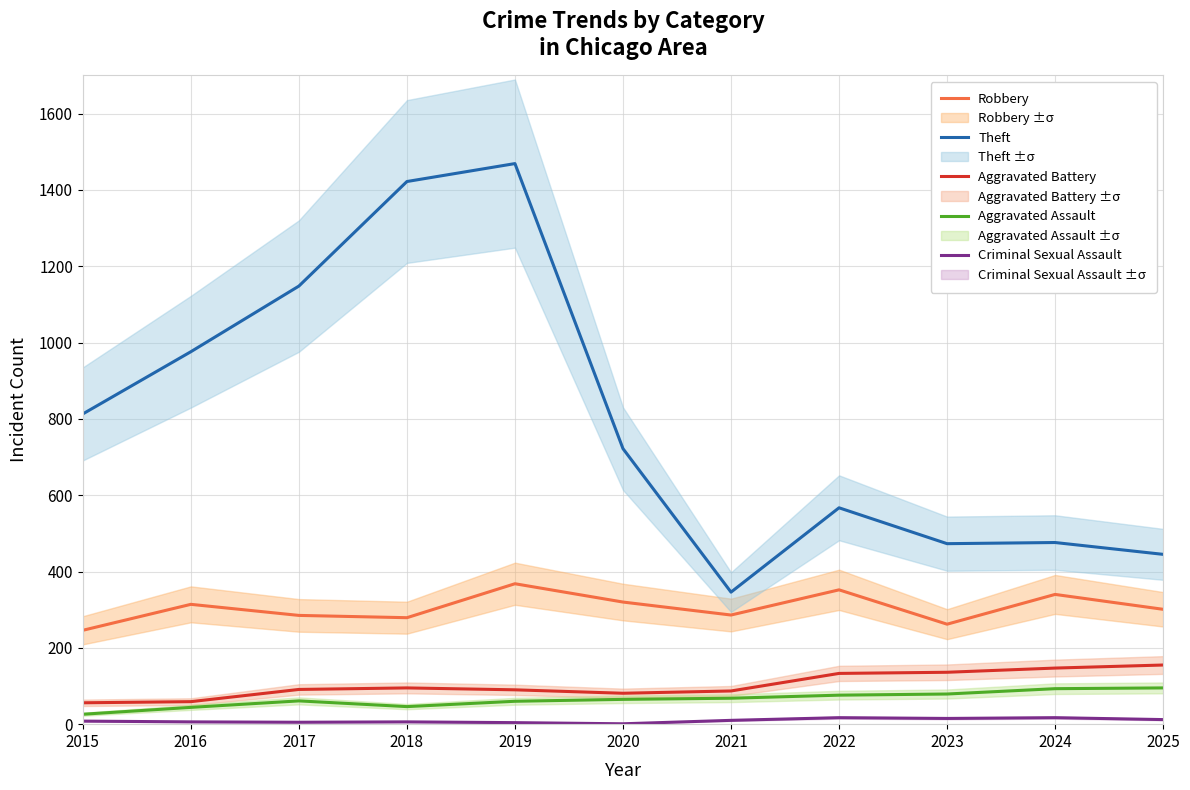

What is the value of the Robbery point at the 8th from the left?

352